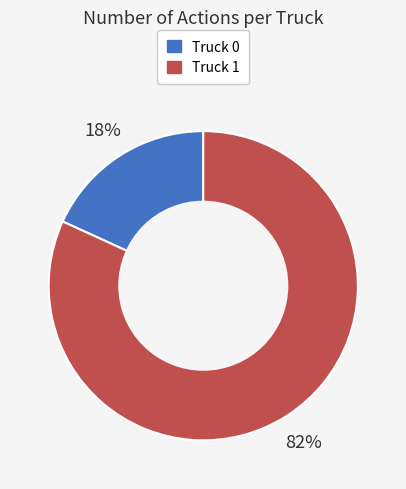

Does Truck 1 represent more than half of the total?

Yes